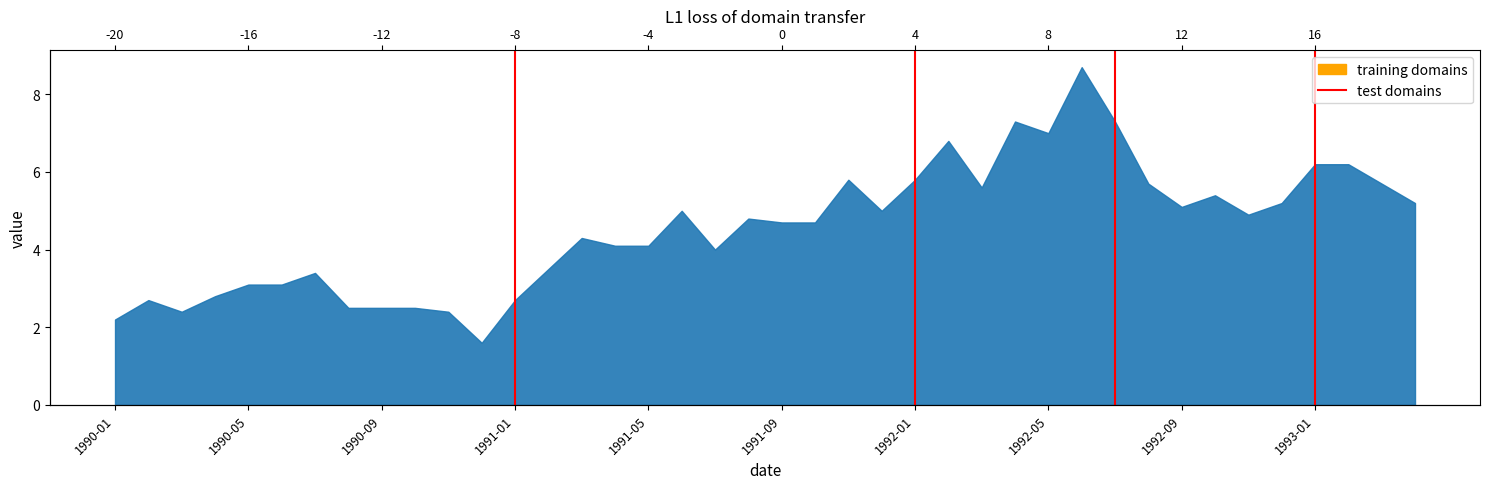

How many distinct data groups are displayed?

1